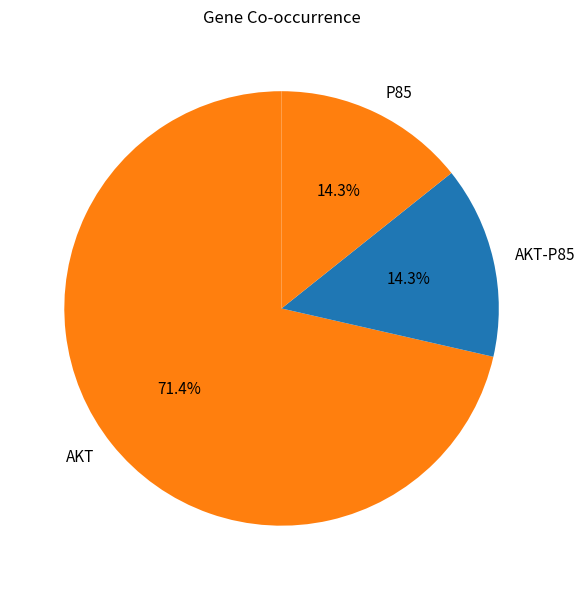

Do P85 and AKT-P85 together represent more than half of the pie?

No